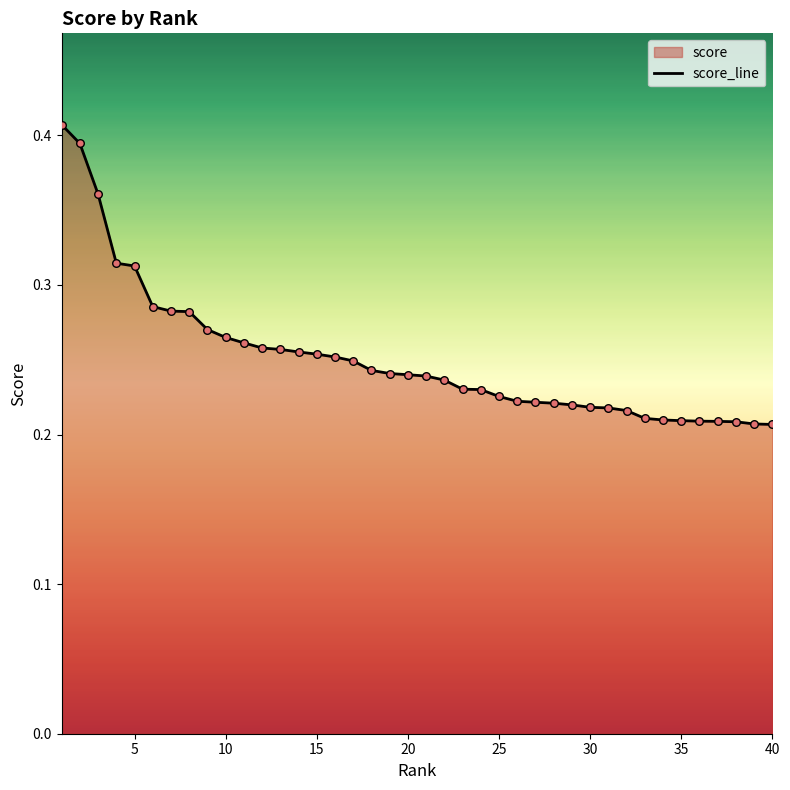

Is it true that the value at 35 is 0.3?

False